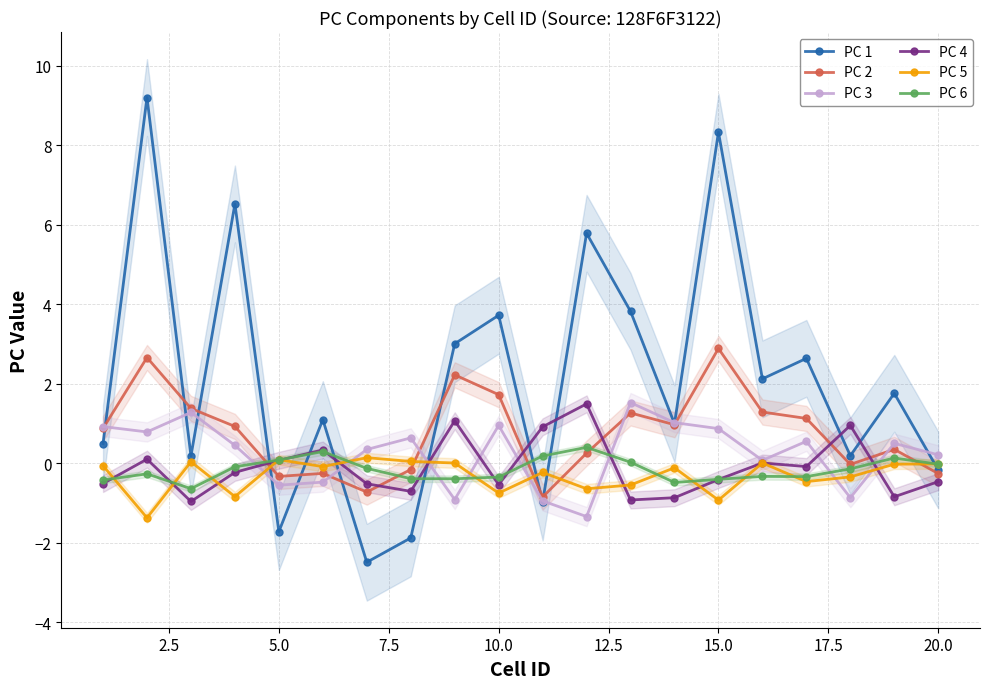

True or false: PC 6 has a value of -0.0 at 20.0.

True